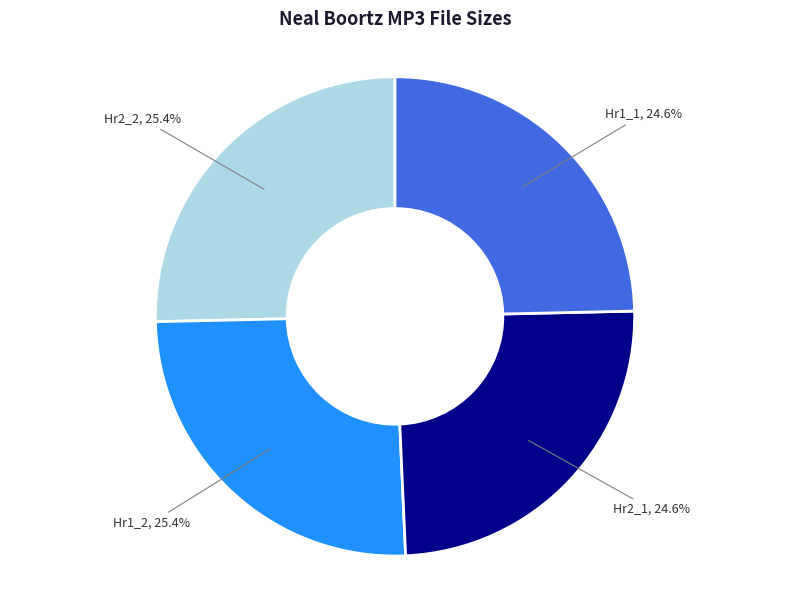

How many segments does this pie chart have?

4